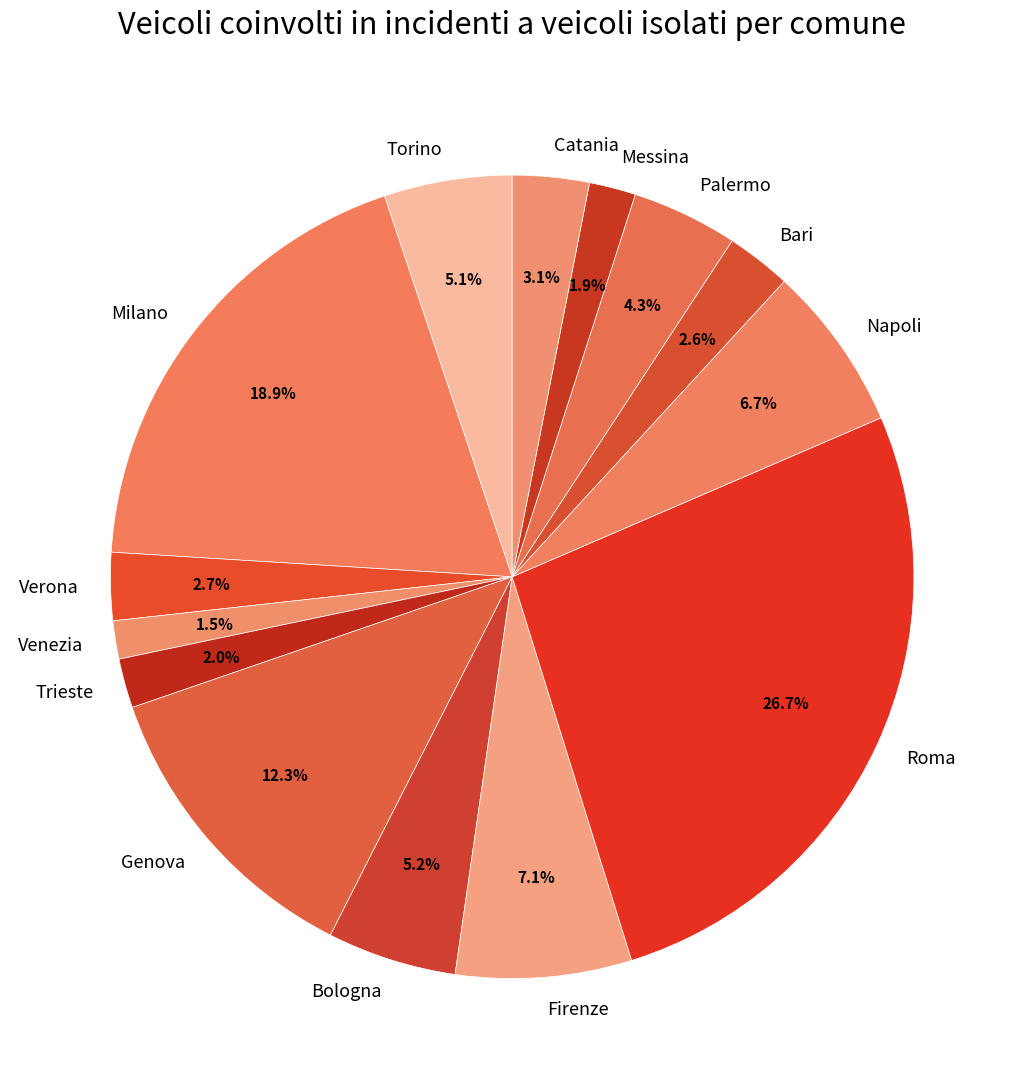

Combined, do Venezia and Firenze account for over 50%?

No